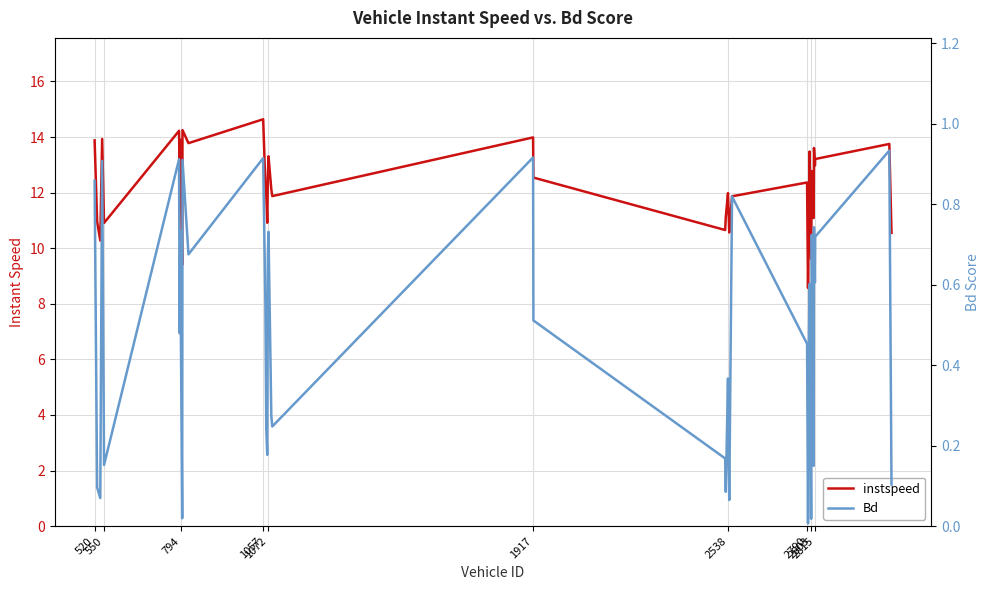

Is the value of instspeed at 22 greater than the value of Bd at 550?

Yes